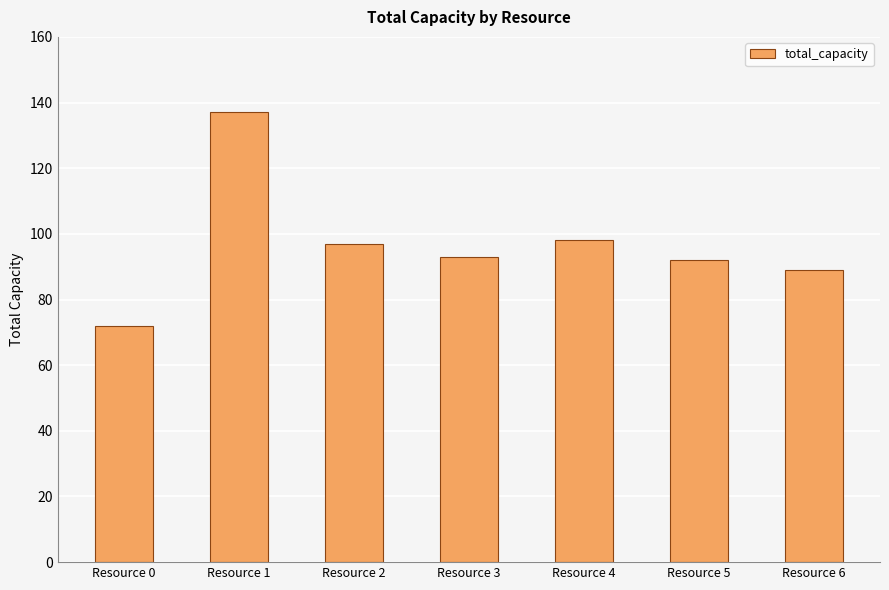

Reading left to right, what are all the values shown in this chart?

72	137	97	93	98	92	89